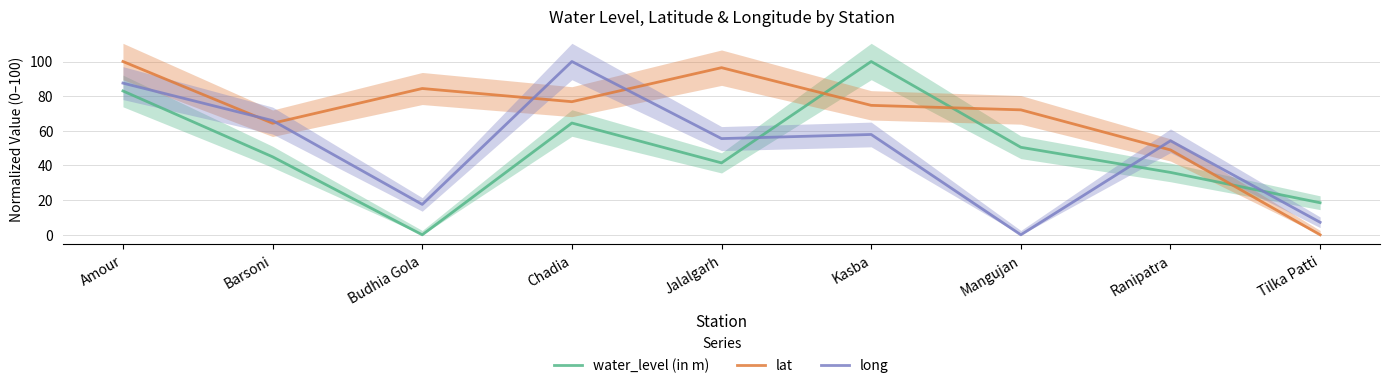

What position from the left is Chadia?

4